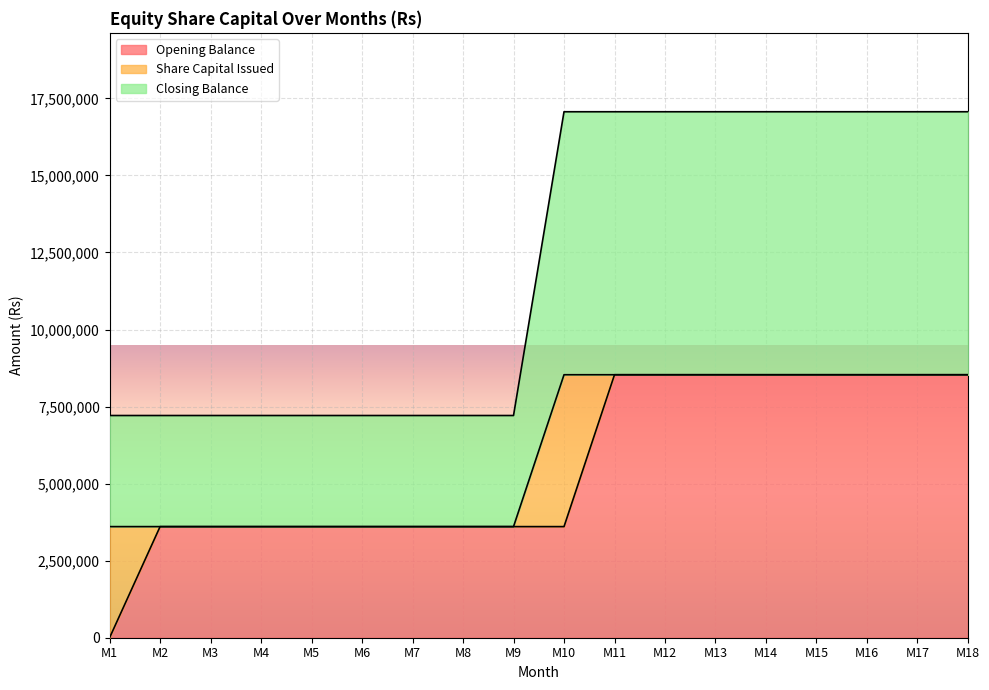

Rank the categories by Closing Balance value from highest to lowest.

M10, M11, M12, M13, M14, M15, M16, M17, M18, M1, M2, M3, M4, M5, M6, M7, M8, M9